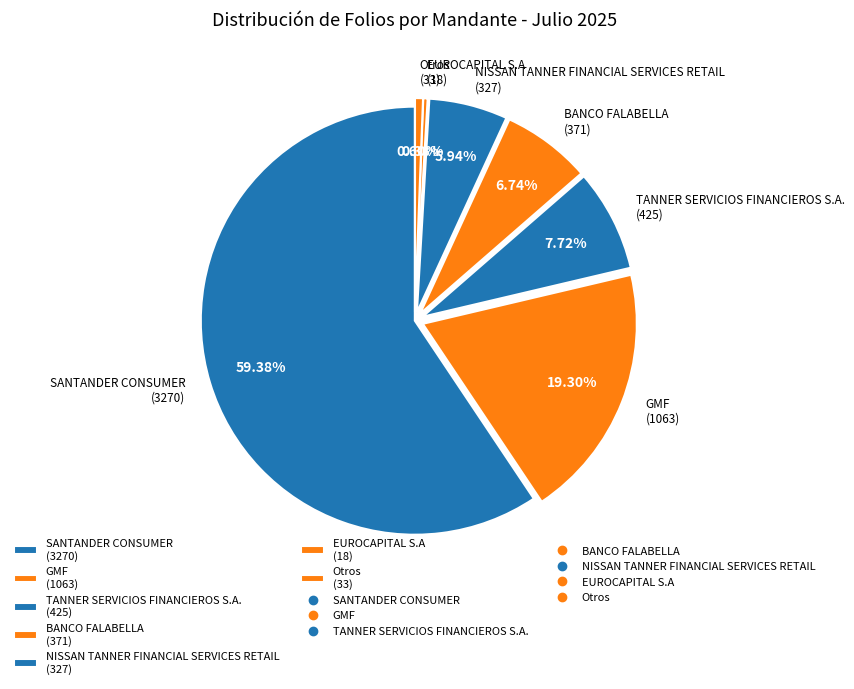

Do NISSAN TANNER FINANCIAL SERVICES RETAIL (327) and Otros (33) together represent more than half of the pie?

No